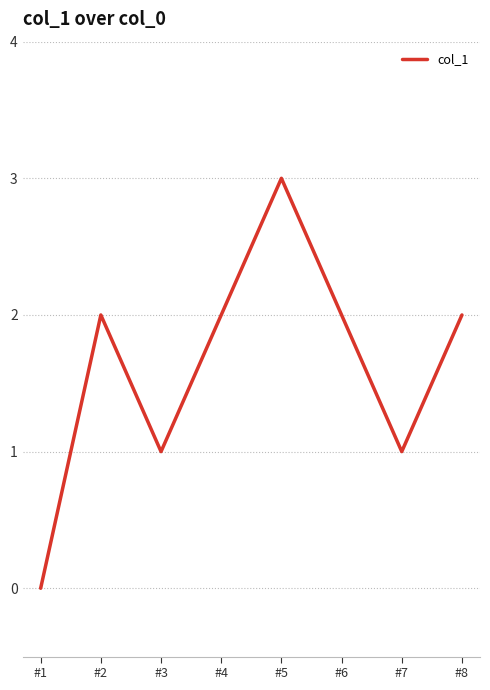

Is it true that the value at #7 is 0?

False